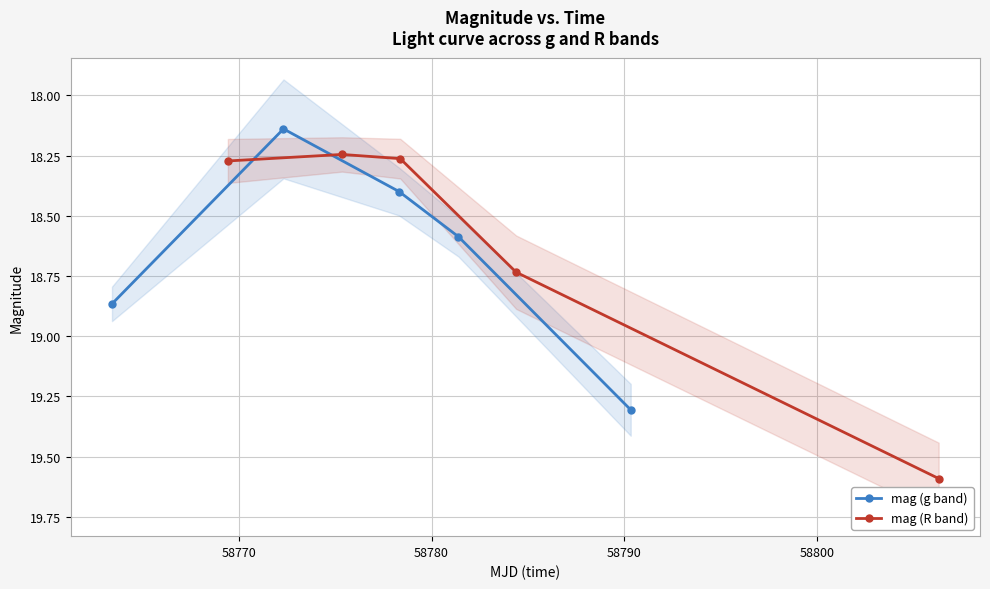

True or false: mag (g band) has more than 2 interior local peaks.

False